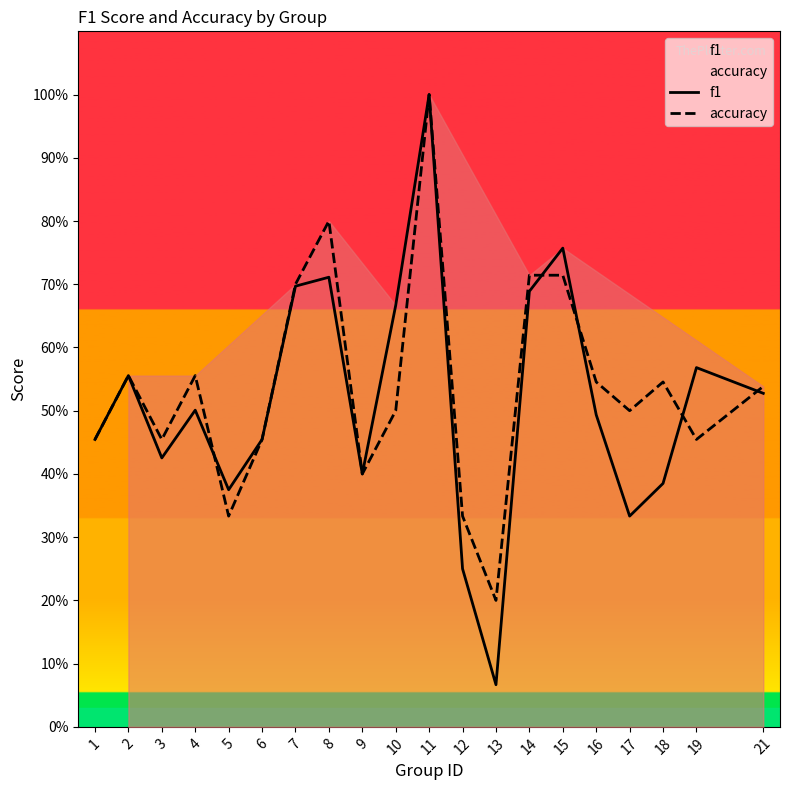

Which series has the widest spread of values?

f1